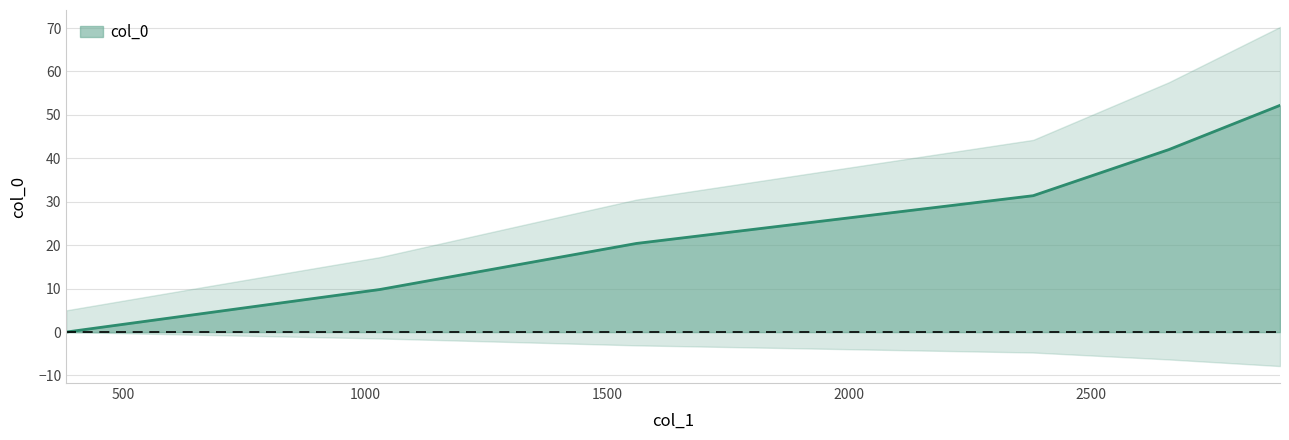

What is the maximum value shown in the chart?

52.2